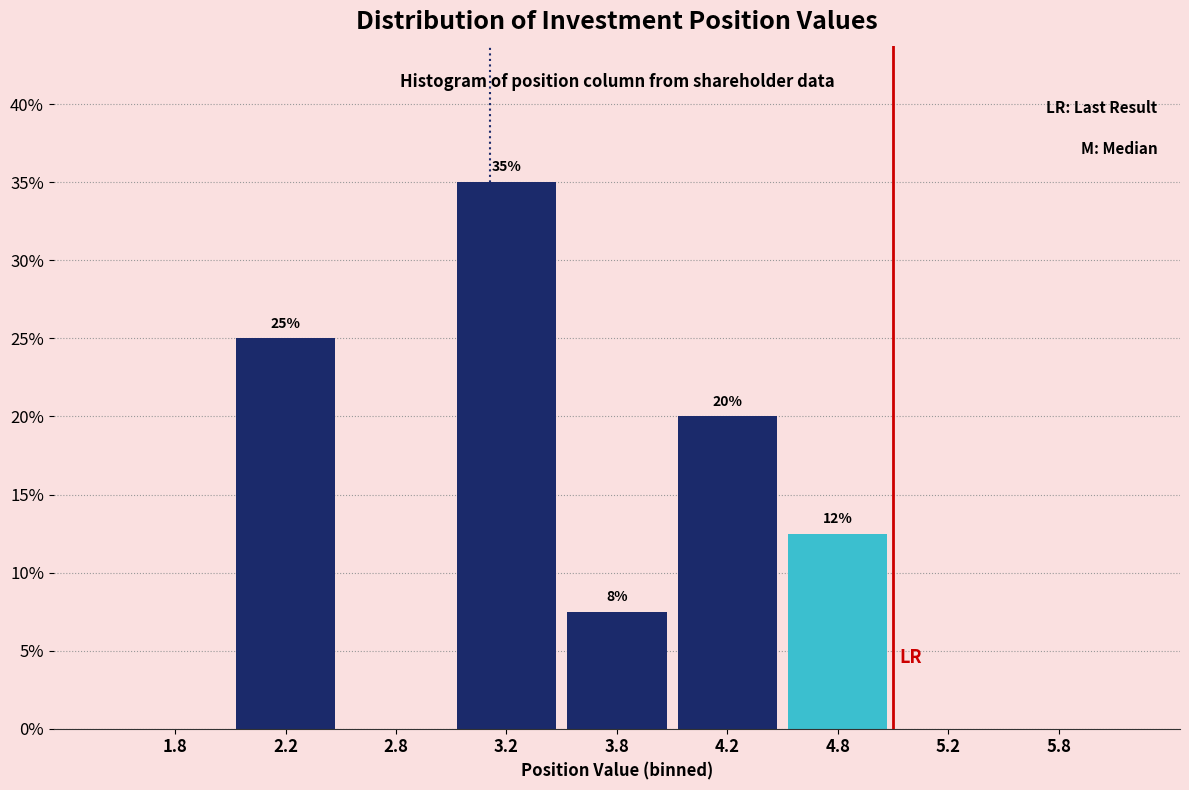

Over which range of the x-axis is the bar tallest?

3.0 to 3.5